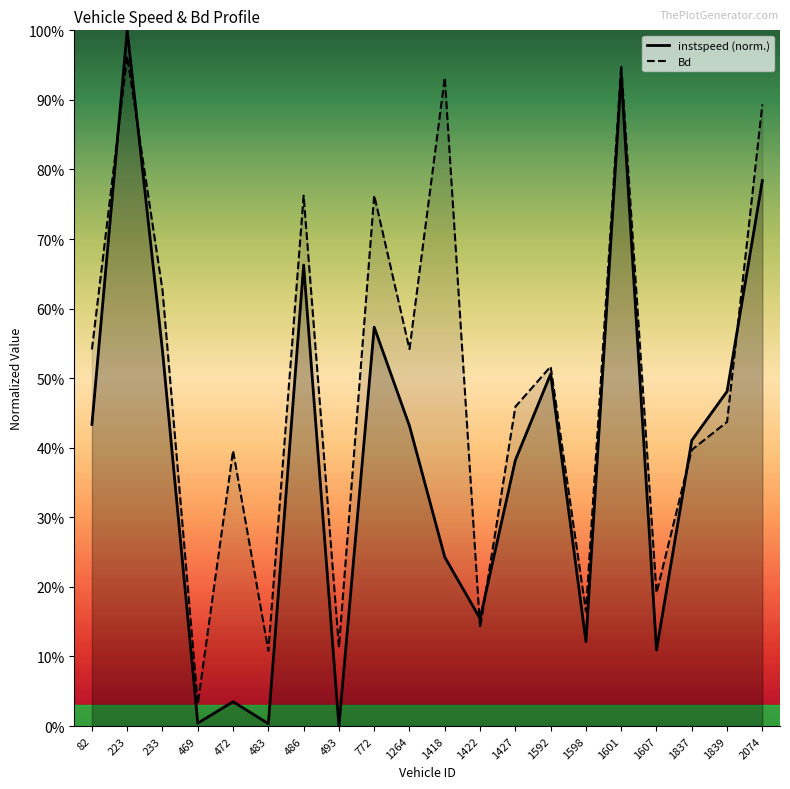

List the labels in order of Bd value, smallest first.

469.0, 483.0, 493.0, 1422.0, 1598.0, 1607.0, 472.0, 1837.0, 1839.0, 1427.0, 1592.0, 82.0, 1264.0, 233.0, 486.0, 772.0, 2074.0, 1418.0, 1601.0, 223.0